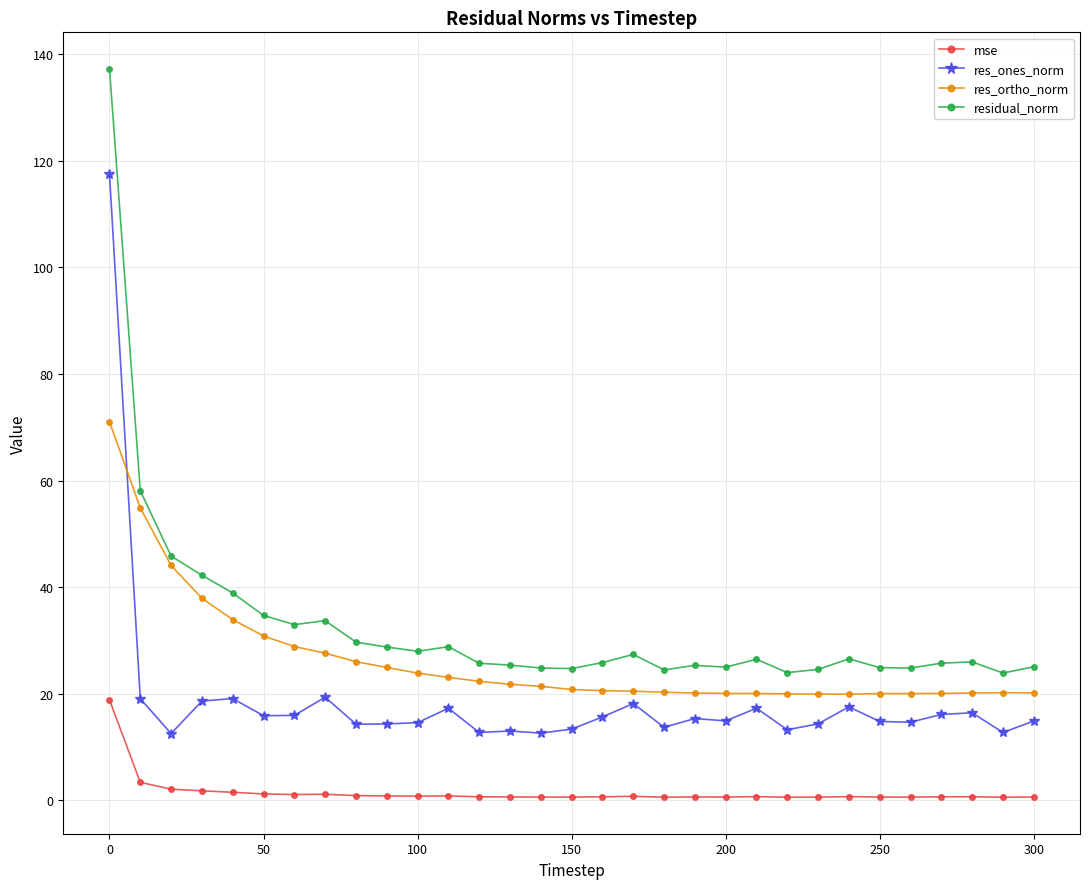

What is the maximum value for res_ones_norm?

117.5